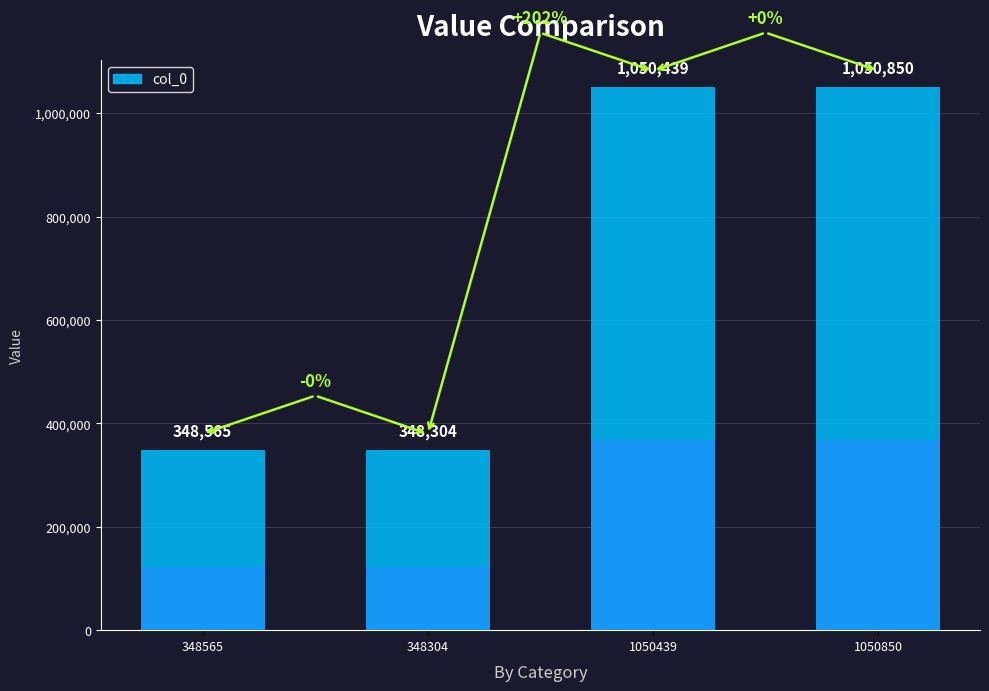

Between 1050850 and 348304, which is larger?

1050850